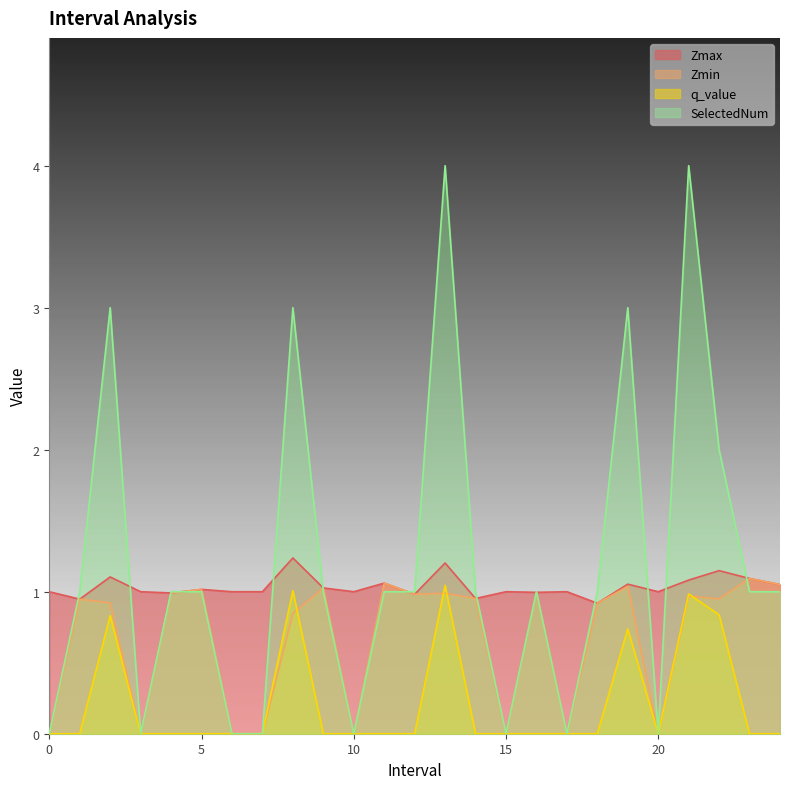

At which category does Zmax reach its first local valley?

1.0